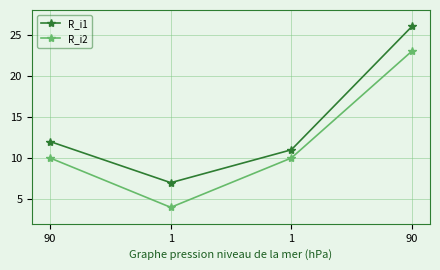

What is the sum of the R_i2 values at 90 and 1?

20